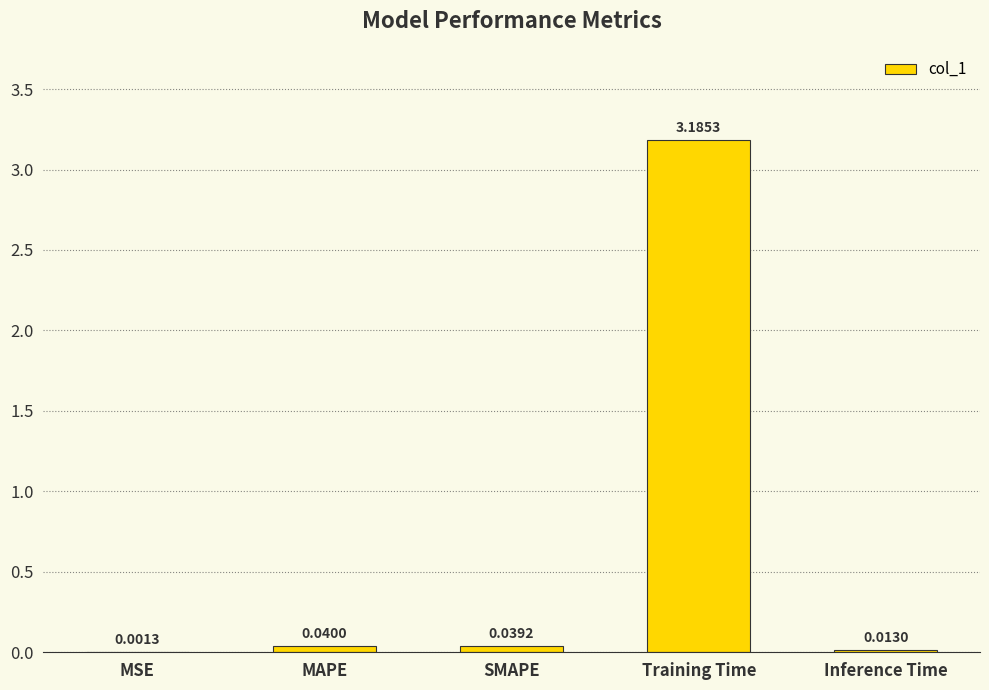

What is the sum of all values?

3.3